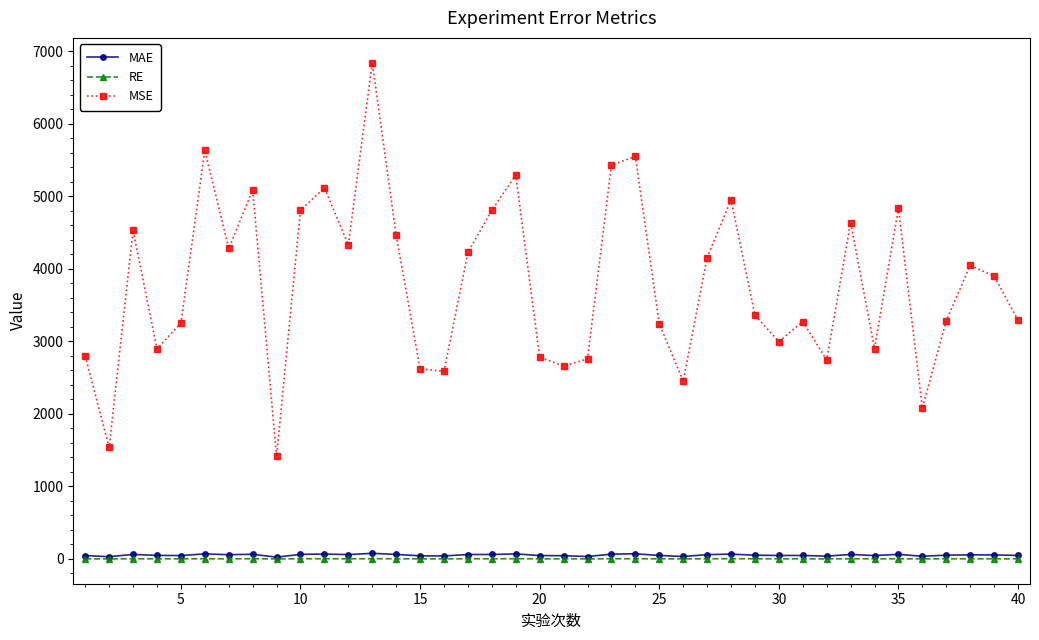

Rank the series by their maximum value, from highest to lowest.

MSE, MAE, RE